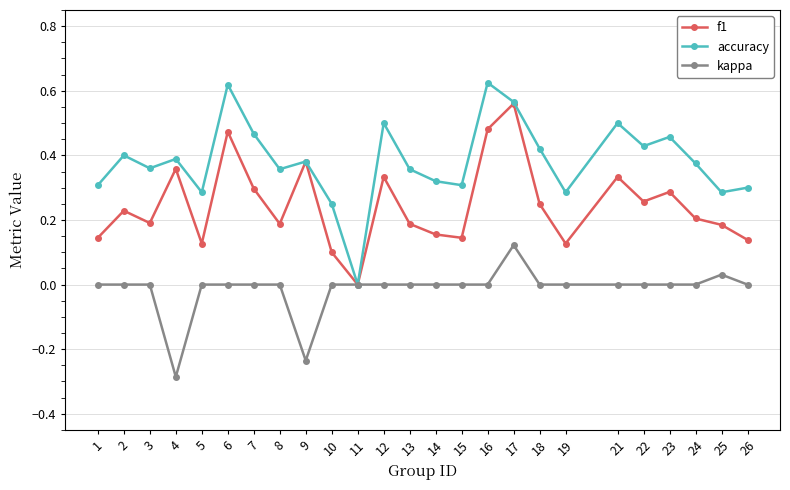

Which series has the largest range (max minus min)?

accuracy